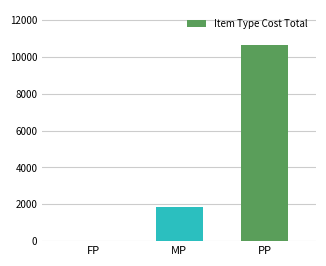

What is the sum of all values?

12510.2